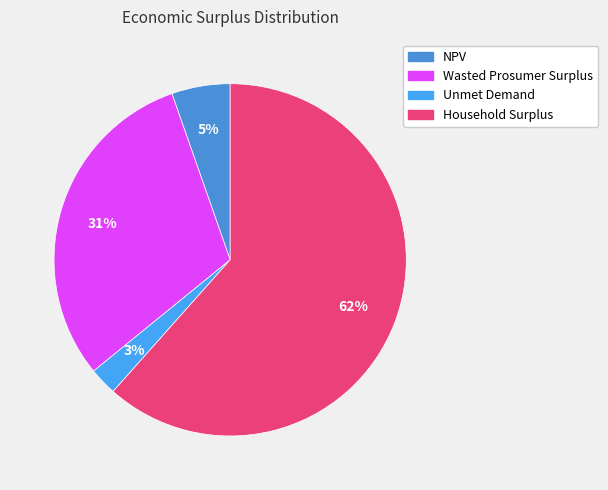

Between Unmet Demand and Household Surplus, which is larger?

Household Surplus